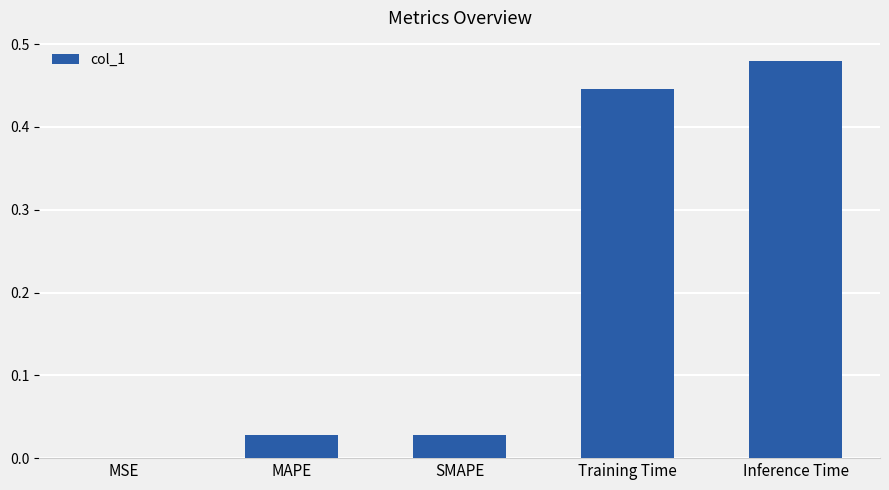

What is the sum of all values?

1.0